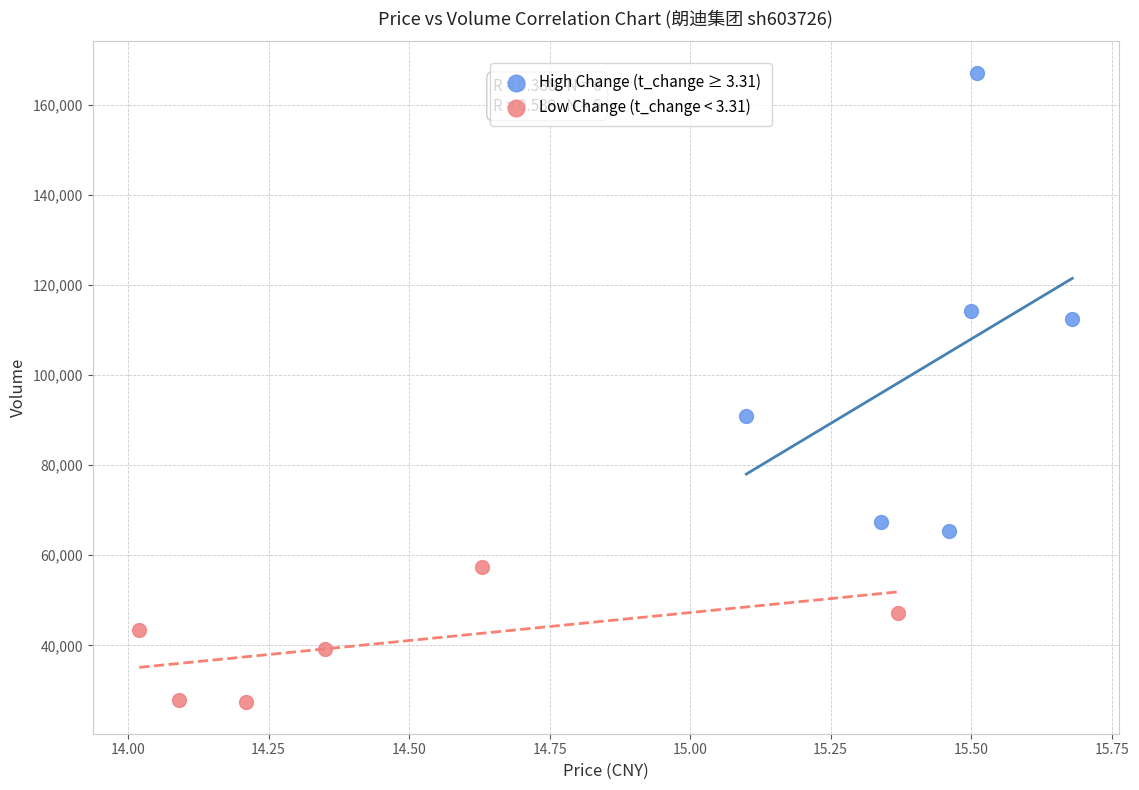

Which series has the widest spread of Y values?

High Change (t_change ≥ 3.31)